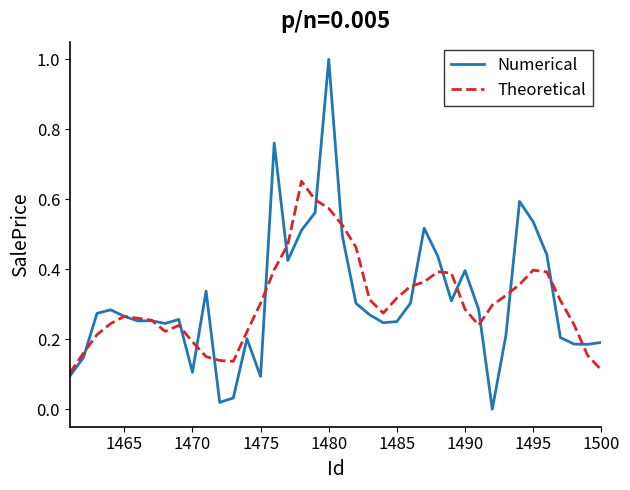

Which series has the widest spread of values?

Numerical